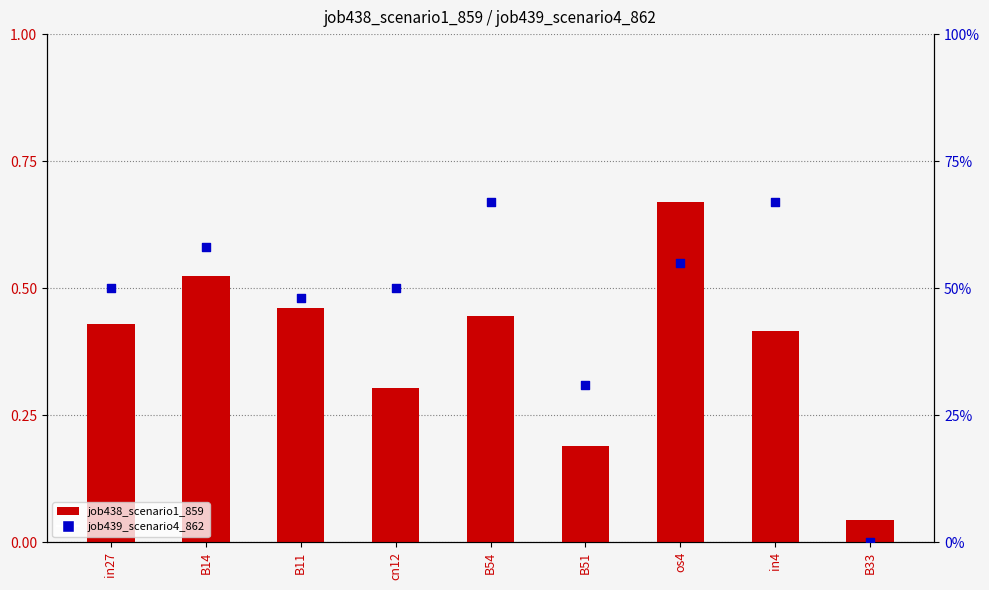

Which series has the largest total across all categories?

job439_scenario4_862